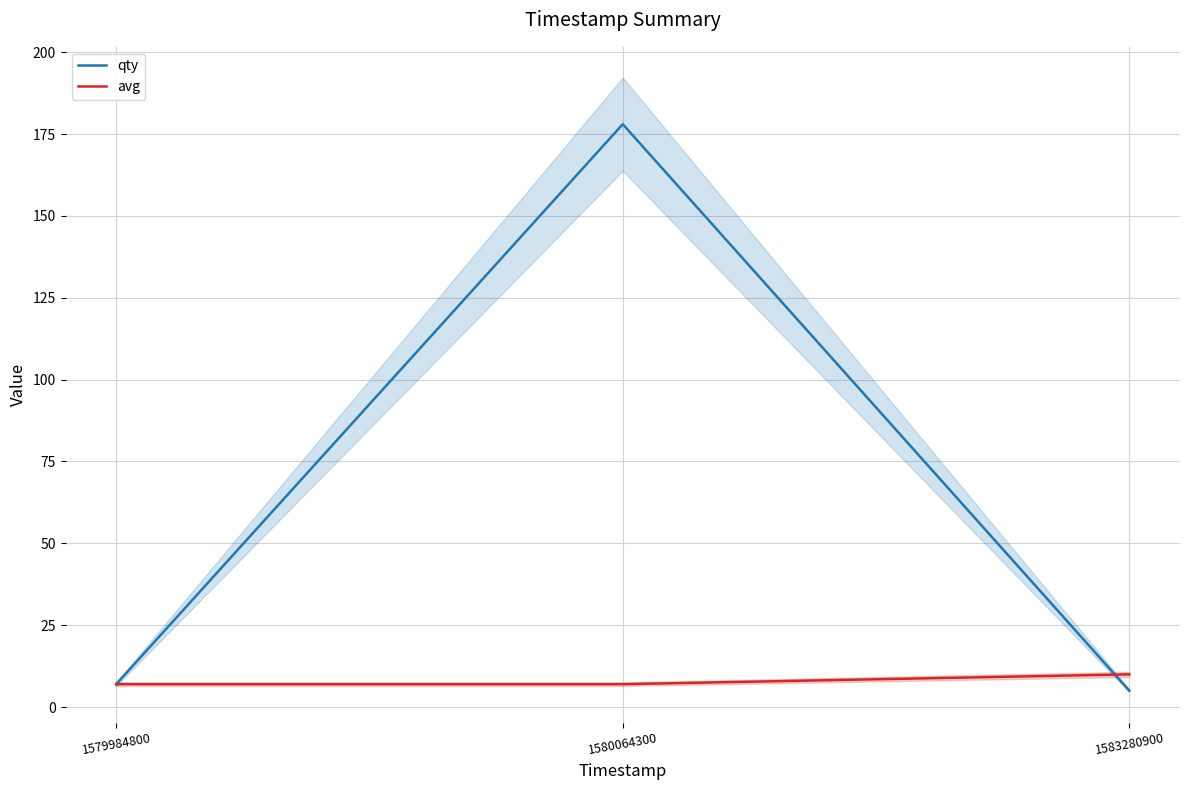

Rank the series by their average value, from highest to lowest.

qty, avg